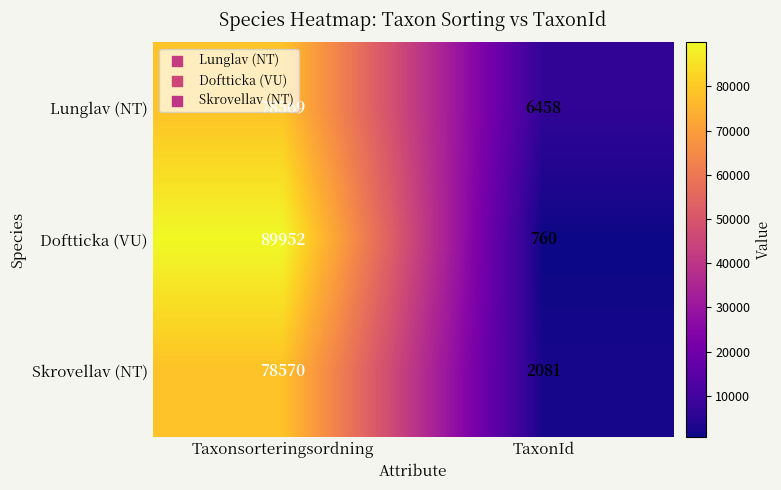

Which series changed the most between Taxonsorteringsordning and TaxonId?

Doftticka (VU)